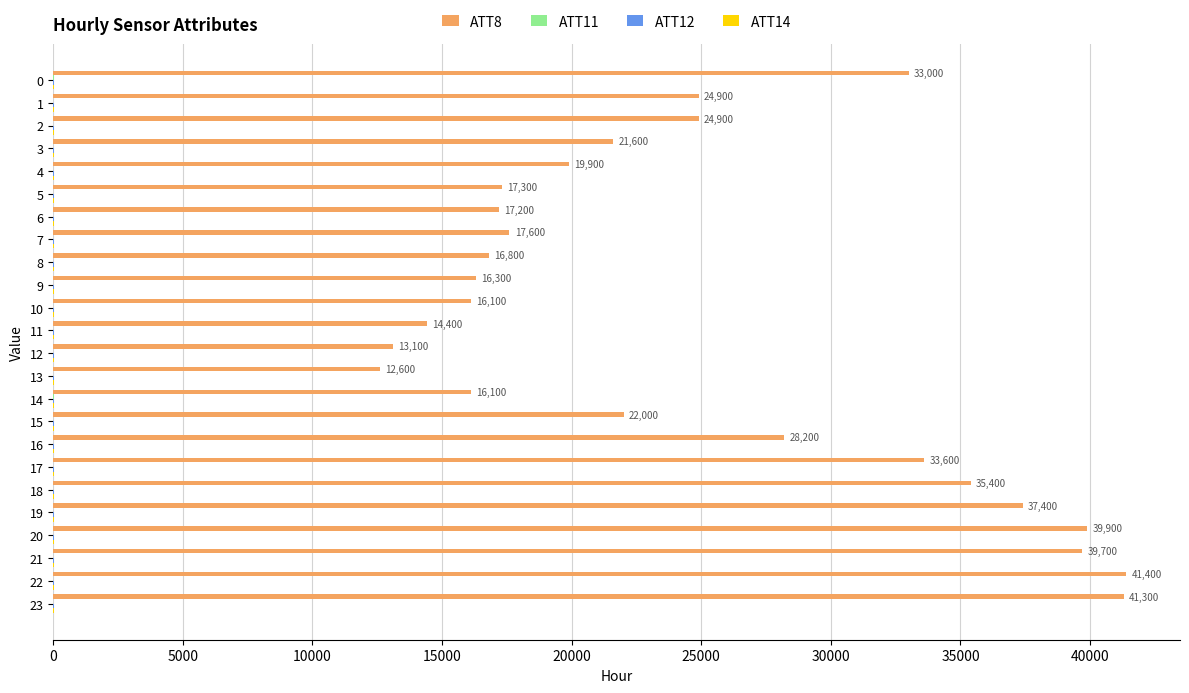

Which series has the largest total across all categories?

ATT8